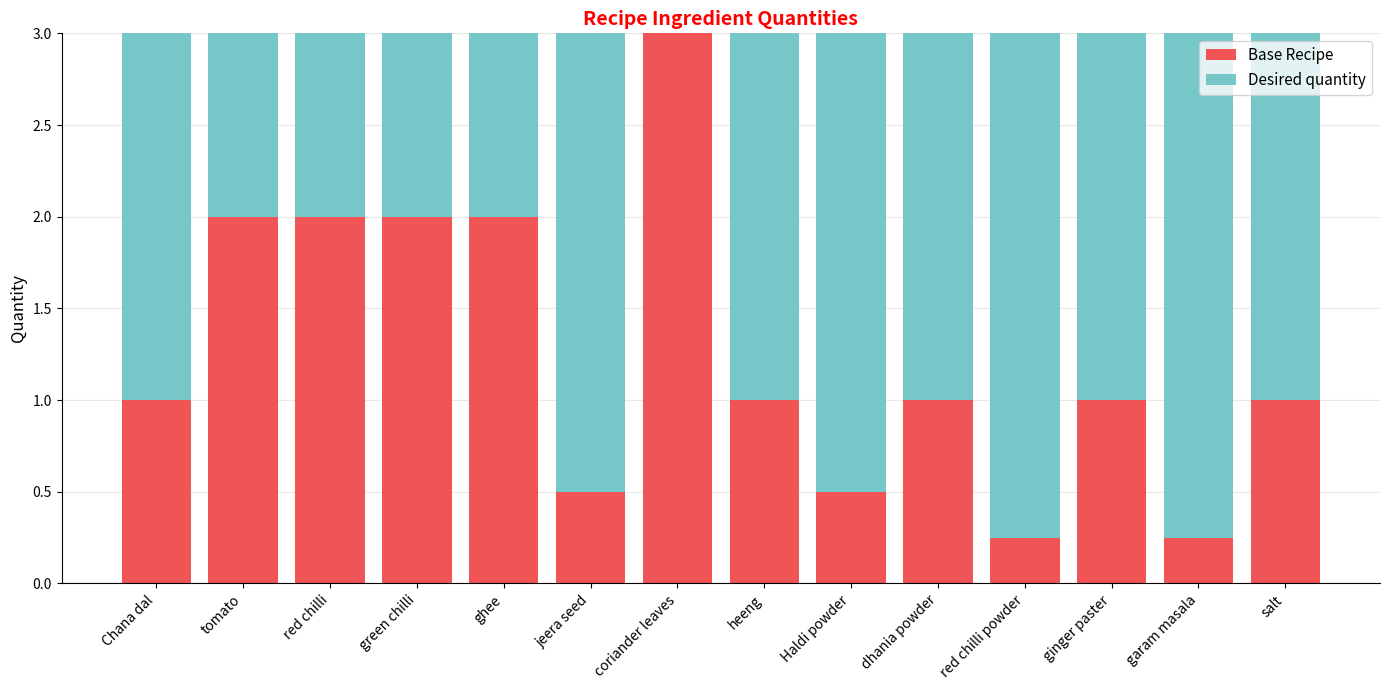

How many data points does each series have?

14